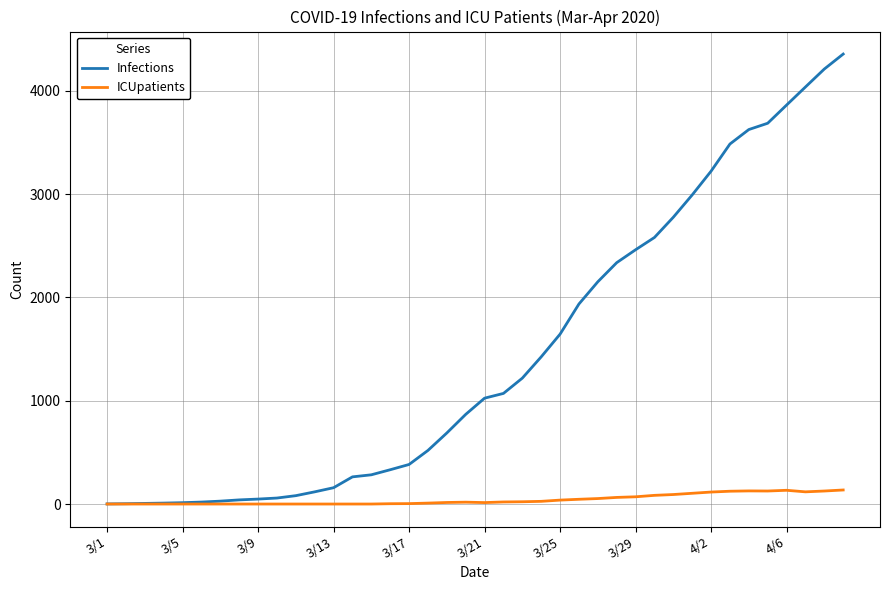

What is the highest value of the Infections series?

4357